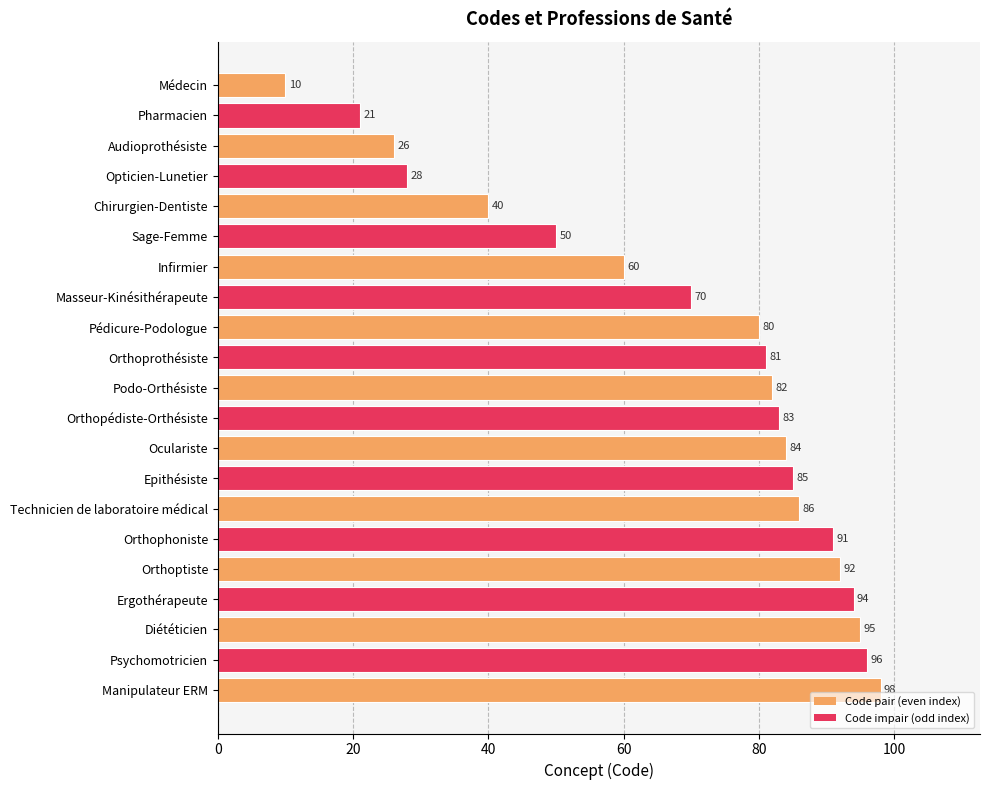

Reading top to bottom, list all the values displayed in this chart.

Médecin=10	Pharmacien=21	Audioprothésiste=26	Opticien-Lunetier=28	Chirurgien-Dentiste=40	Sage-Femme=50	Infirmier=60	Masseur-Kinésithérapeute=70	Pédicure-Podologue=80	Orthoprothésiste=81	Podo-Orthésiste=82	Orthopédiste-Orthésiste=83	Oculariste=84	Epithésiste=85	Technicien de laboratoire médical=86	Orthophoniste=91	Orthoptiste=92	Ergothérapeute=94	Diététicien=95	Psychomotricien=96	Manipulateur ERM=98